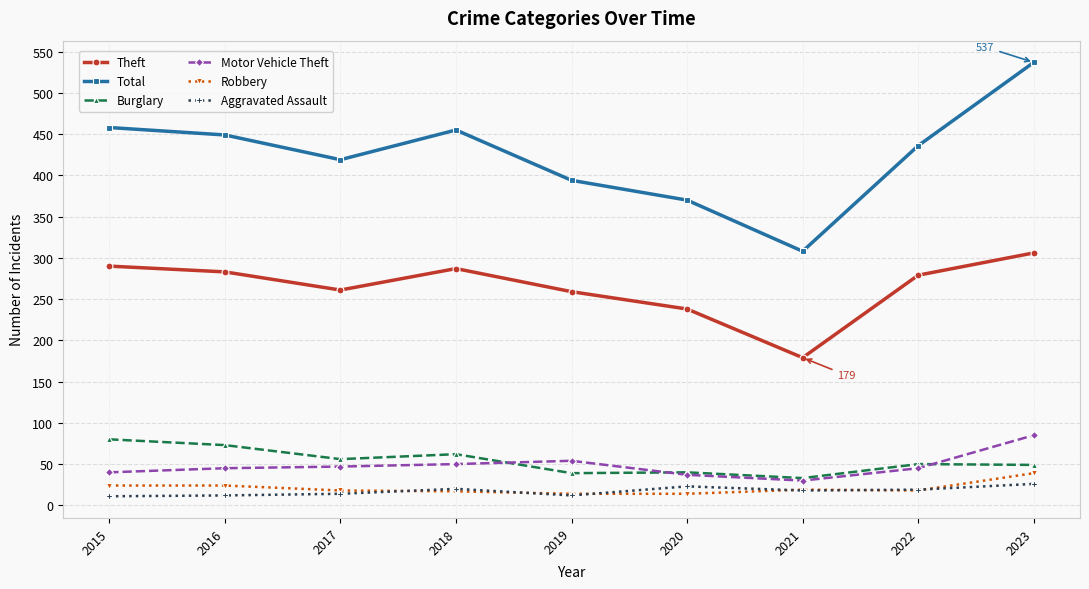

What is the value of the Burglary point at the 2nd from the left?

73